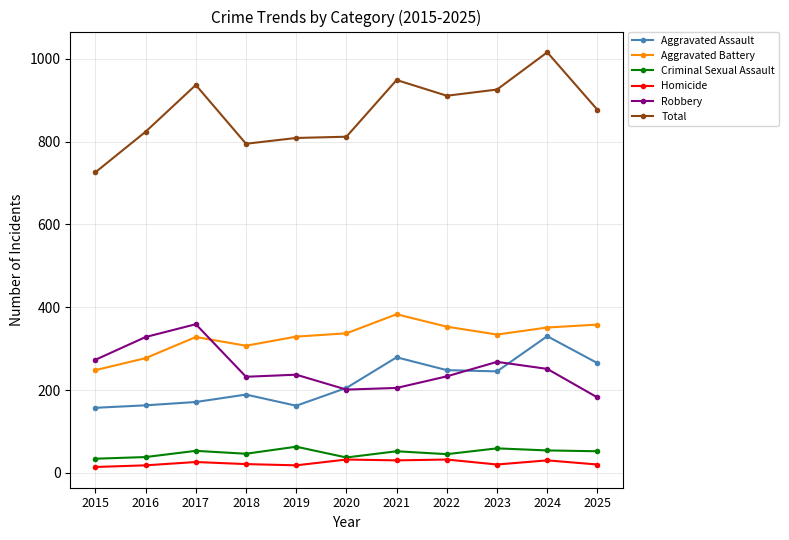

Rank the series by their maximum value, from lowest to highest.

Homicide, Criminal Sexual Assault, Aggravated Assault, Robbery, Aggravated Battery, Total